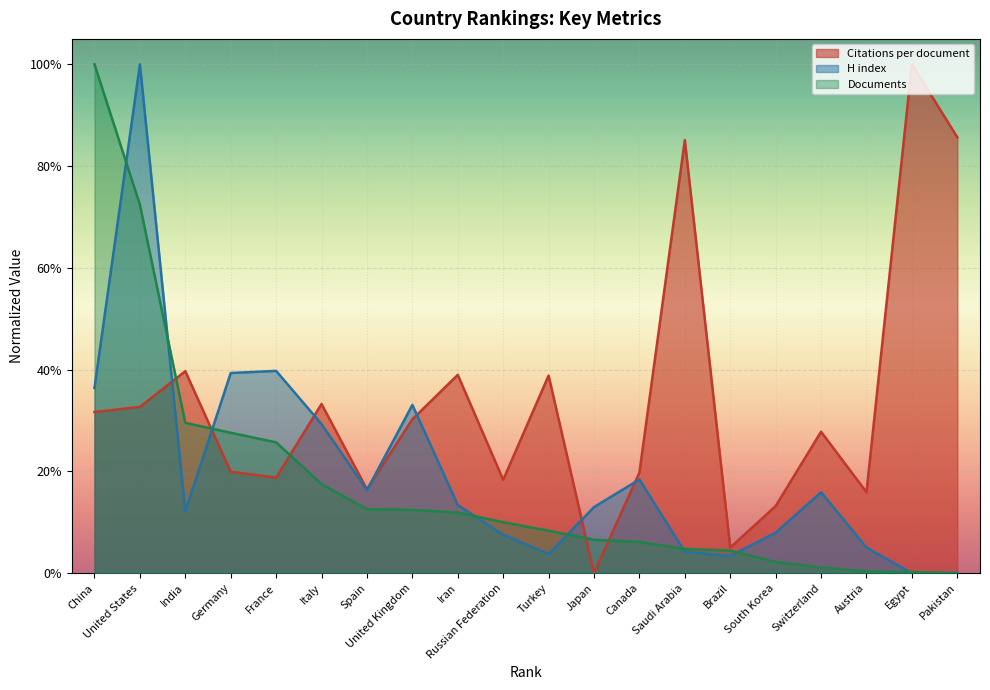

What is the difference between the Documents values at Russian Federation and Egypt?

9.8